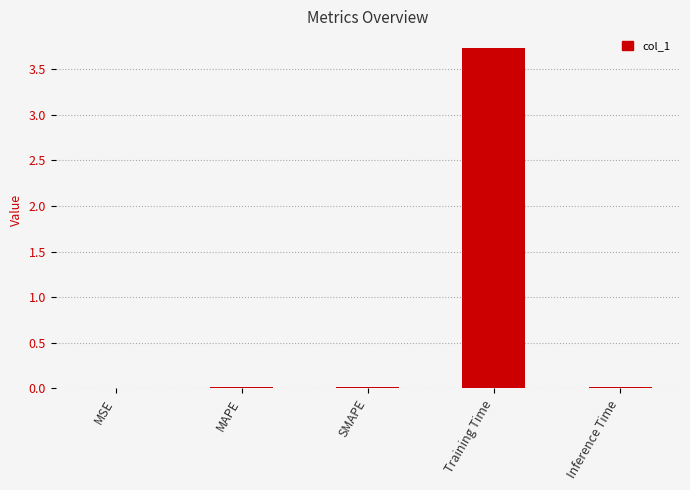

True or false: the data shows 3.7 at Training Time.

True